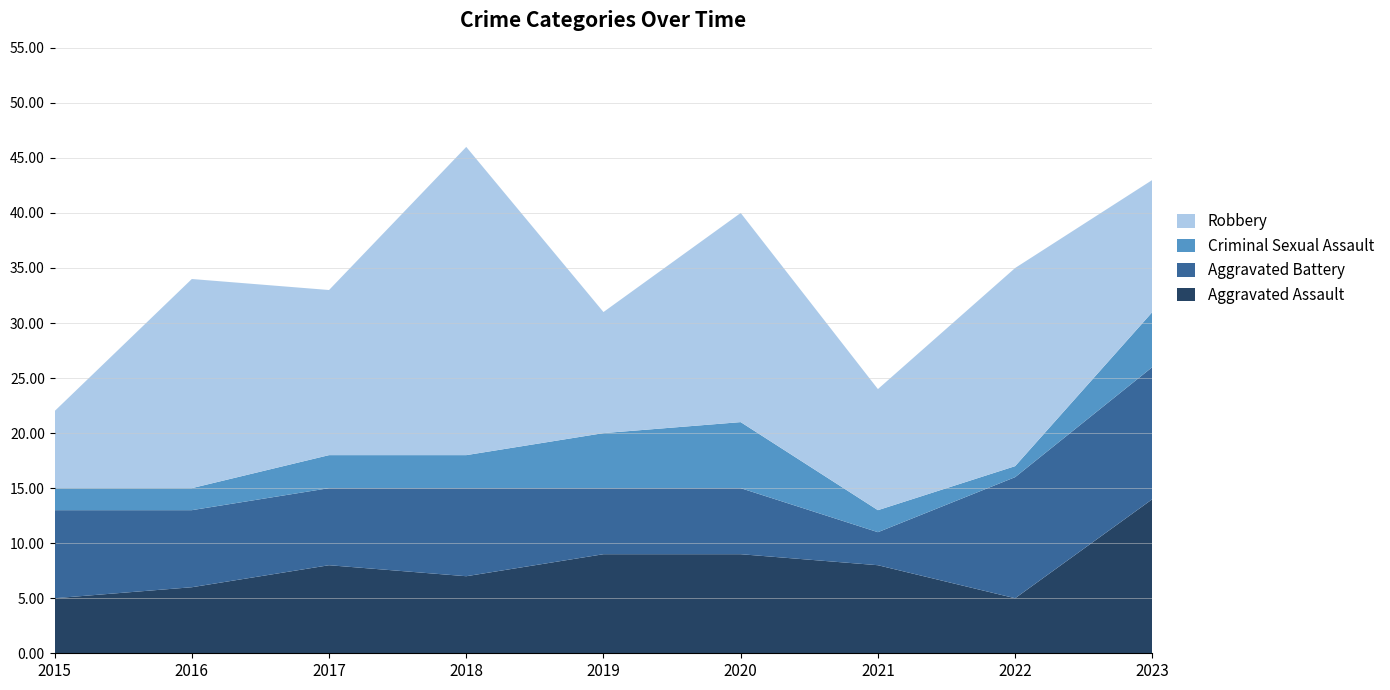

Reading left to right, list all the values displayed in this chart.

Aggravated Assault: 5	6	8	7	9	9	8	5	14
Aggravated Battery: 8	7	7	8	6	6	3	11	12
Criminal Sexual Assault: 2	2	3	3	5	6	2	1	5
Robbery: 7	19	15	28	11	19	11	18	12